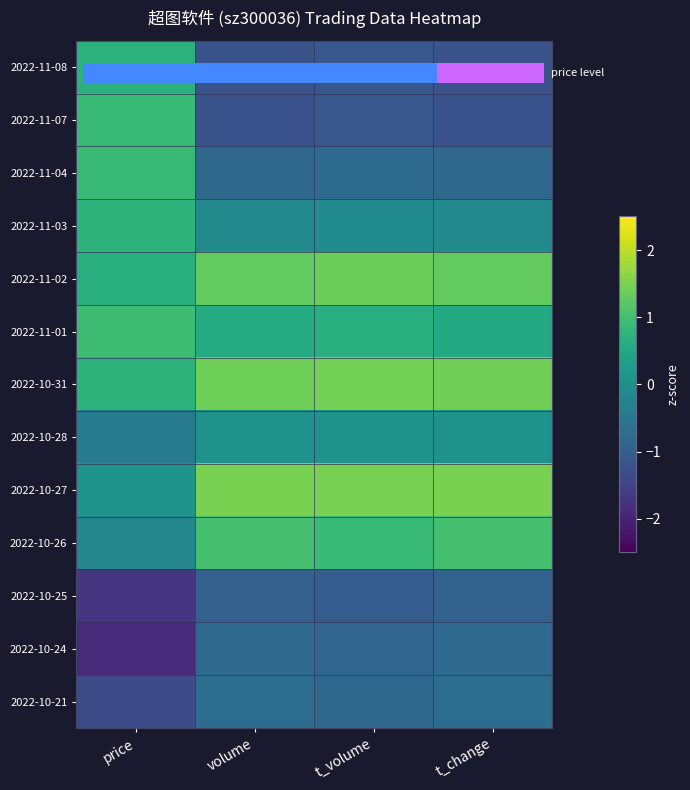

What is the sum of the 2022-11-07 values at price and t_volume?

-0.3